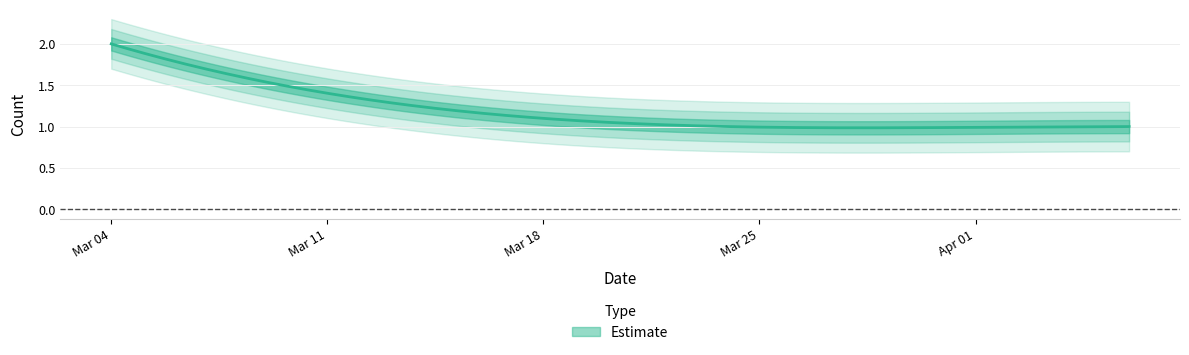

The value at 2019-04-05 23:21 is 1. True or false?

False